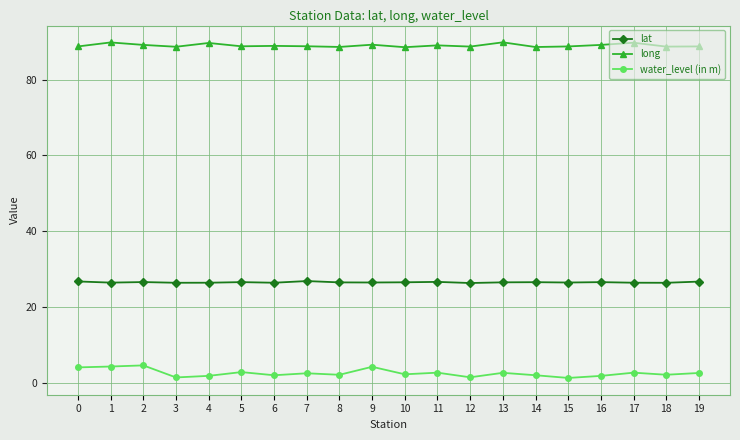

True or false: lat has more than 0 points higher than both neighbors.

True